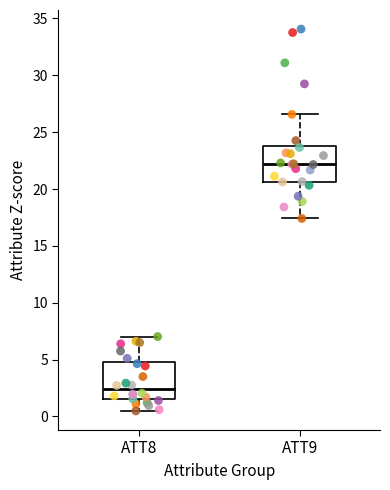

Where is the upper edge of the box for ATT9 on the y-axis? The values are not printed on the chart, so give them approximately, as read against the axis.

24.0